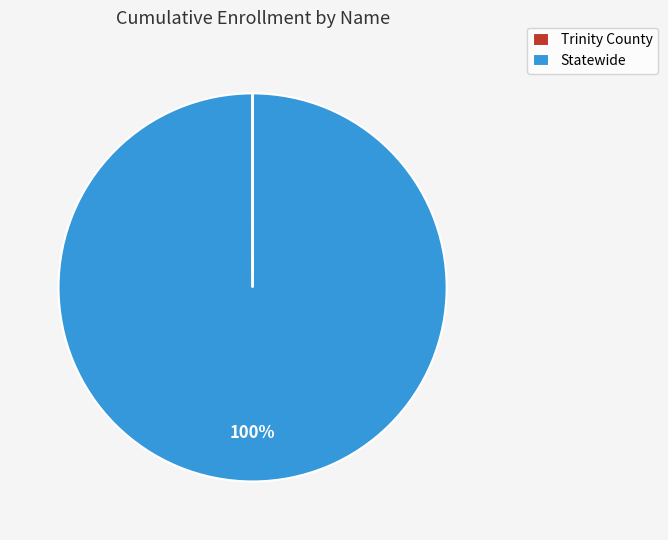

To the nearest percent, what percentage of the pie is Statewide?

100%